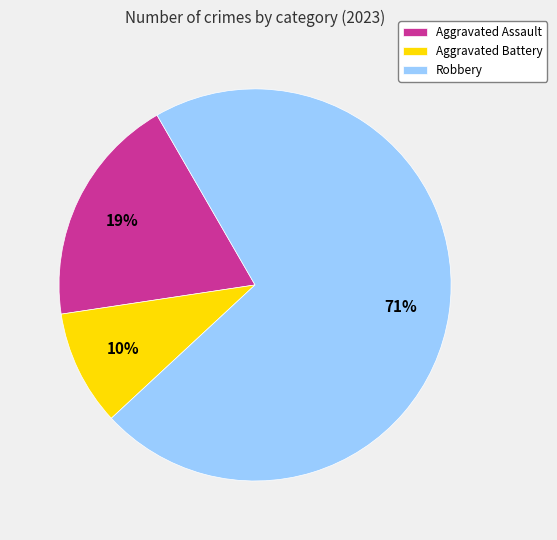

Rank the categories by value from highest to lowest.

Robbery, Aggravated Assault, Aggravated Battery